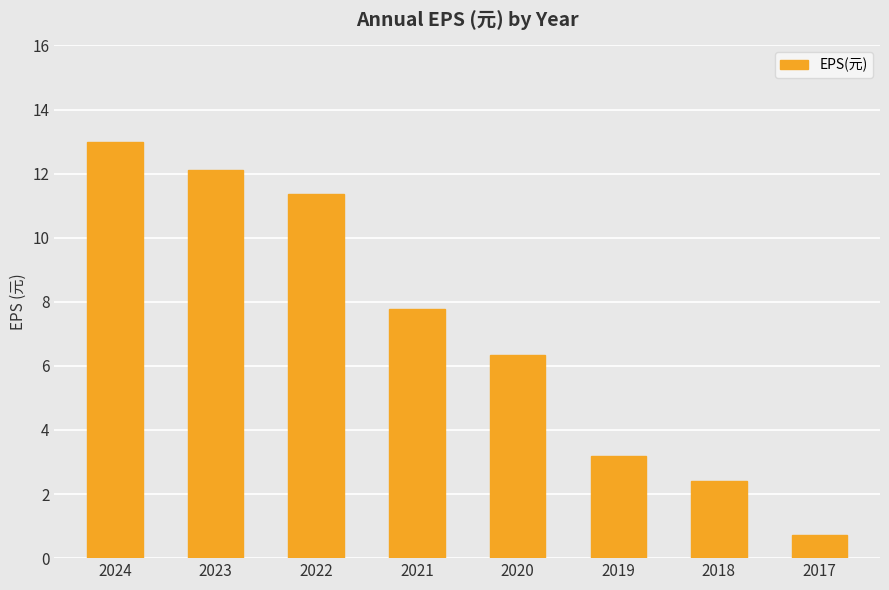

Rank the categories by value from lowest to highest.

2017, 2018, 2019, 2020, 2021, 2022, 2023, 2024